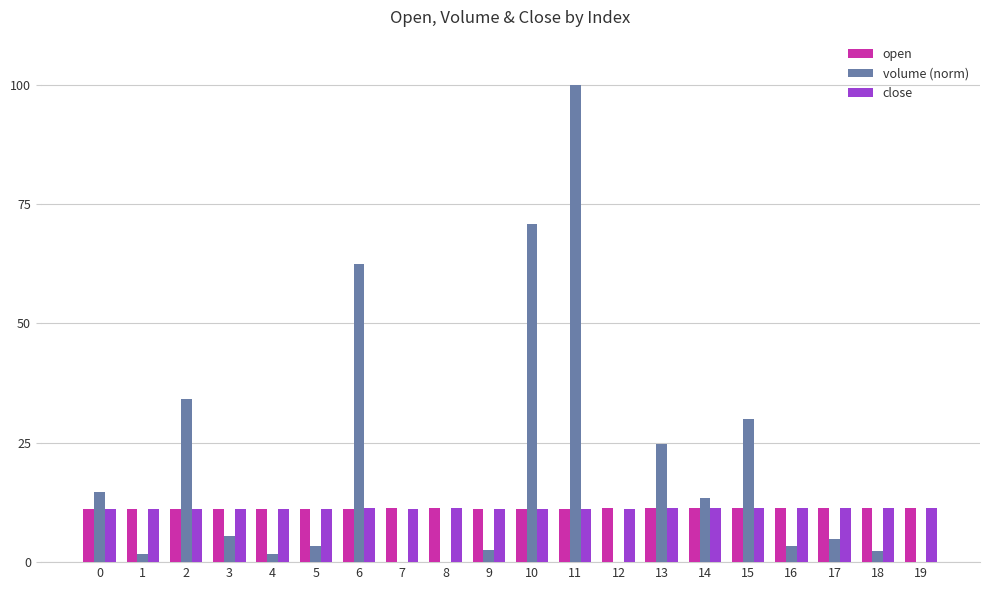

What is the spread (max minus min) of values at 4?

9.4